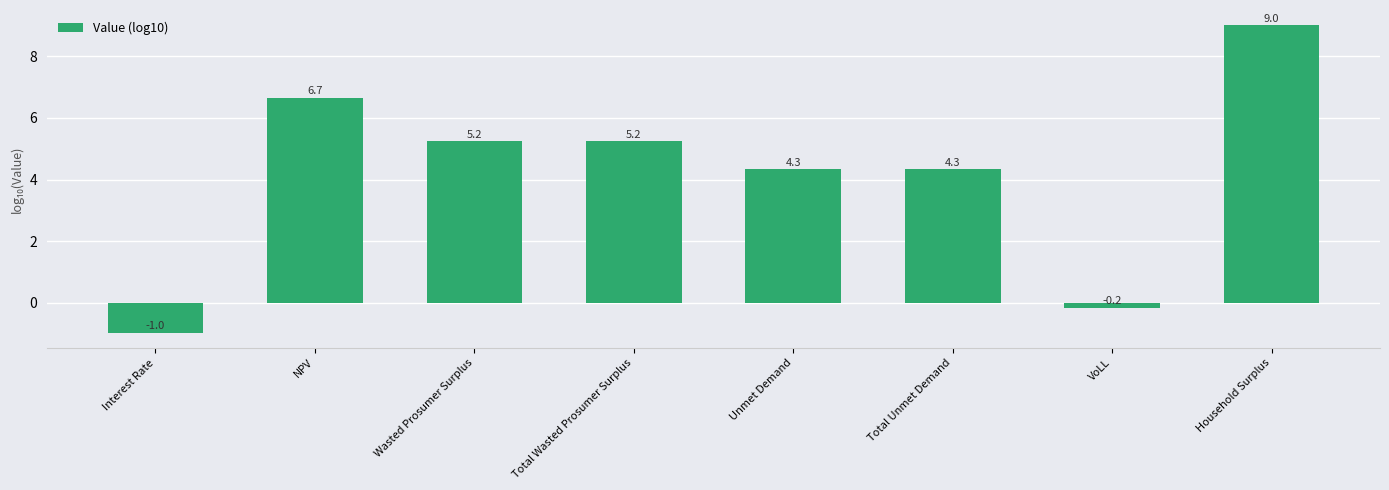

What is the label of the 7th bar from the left?

VoLL